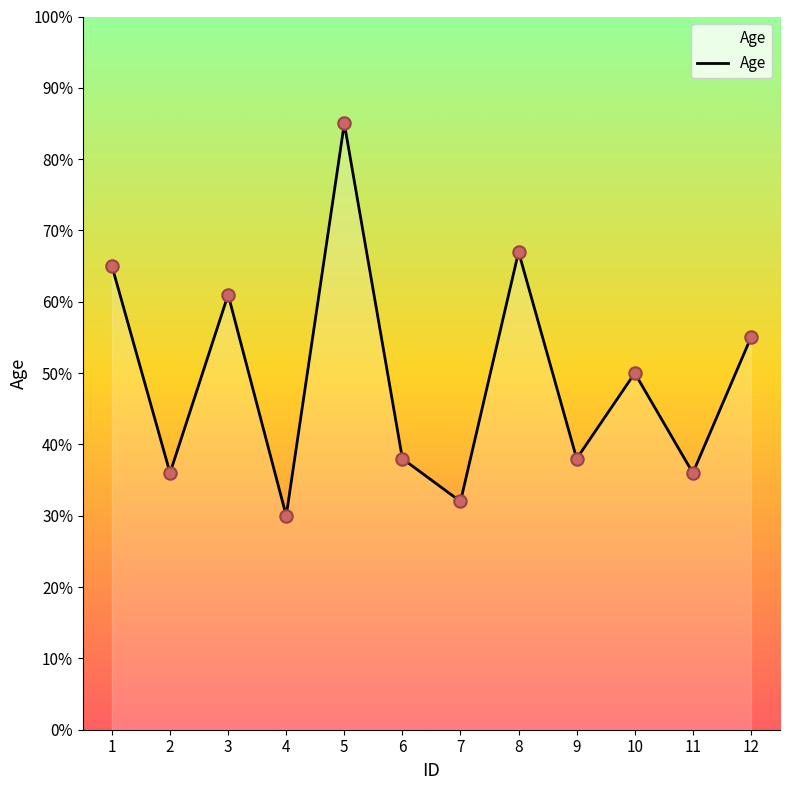

Between 12 and 10, which is larger?

12